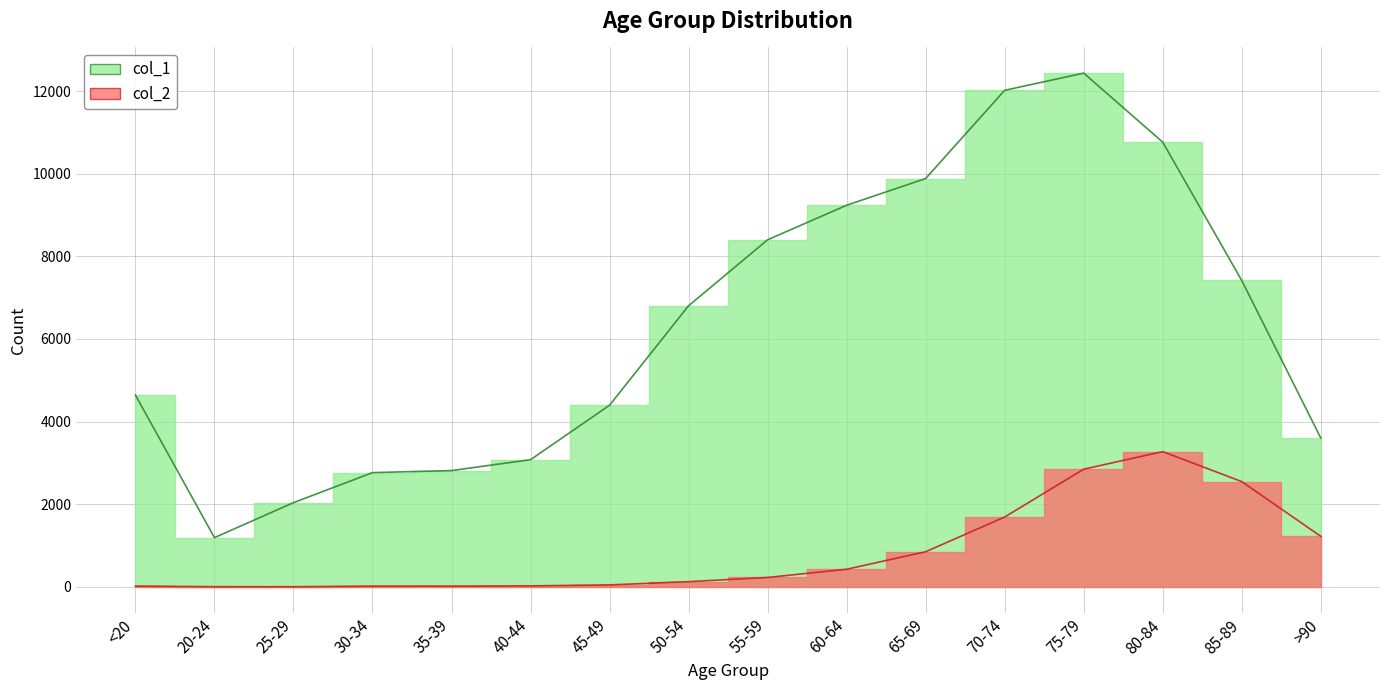

Reading left to right, list all the values displayed in this chart.

col_1: <20=4641	20-24=1191	25-29=2038	30-34=2765	35-39=2814	40-44=3078	45-49=4396	50-54=6803	55-59=8400	60-64=9236	65-69=9883	70-74=12018	75-79=12434	80-84=10764	85-89=7417	>90=3604
col_2: <20=18	20-24=4	25-29=3	30-34=17	35-39=18	40-44=24	45-49=47	50-54=126	55-59=227	60-64=426	65-69=850	70-74=1690	75-79=2848	80-84=3273	85-89=2548	>90=1224